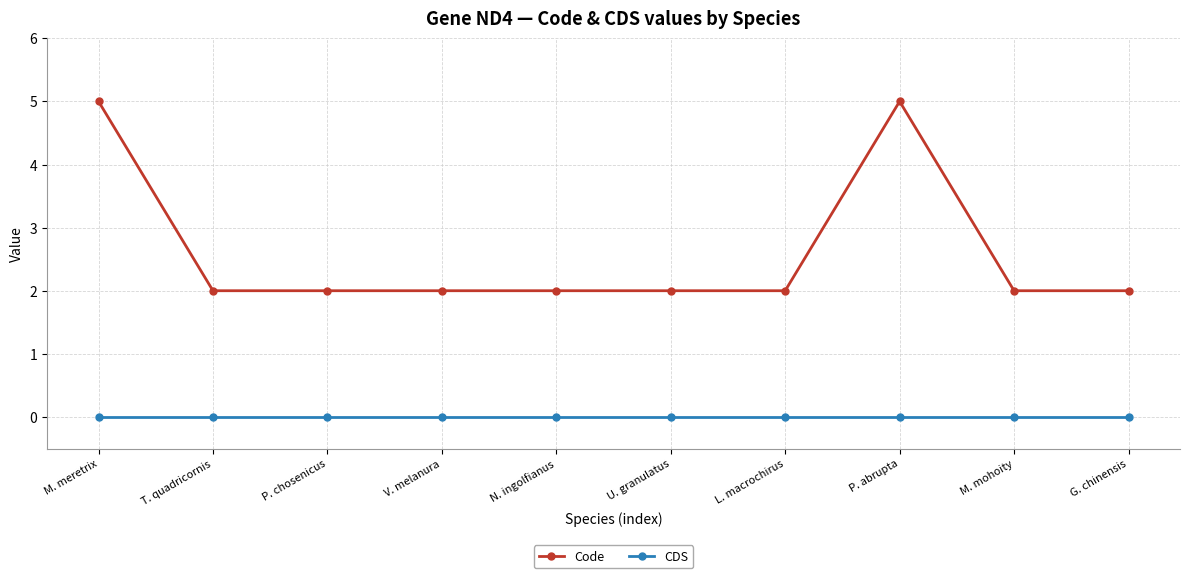

Which series changed the most between M. meretrix and T. quadricornis?

Code